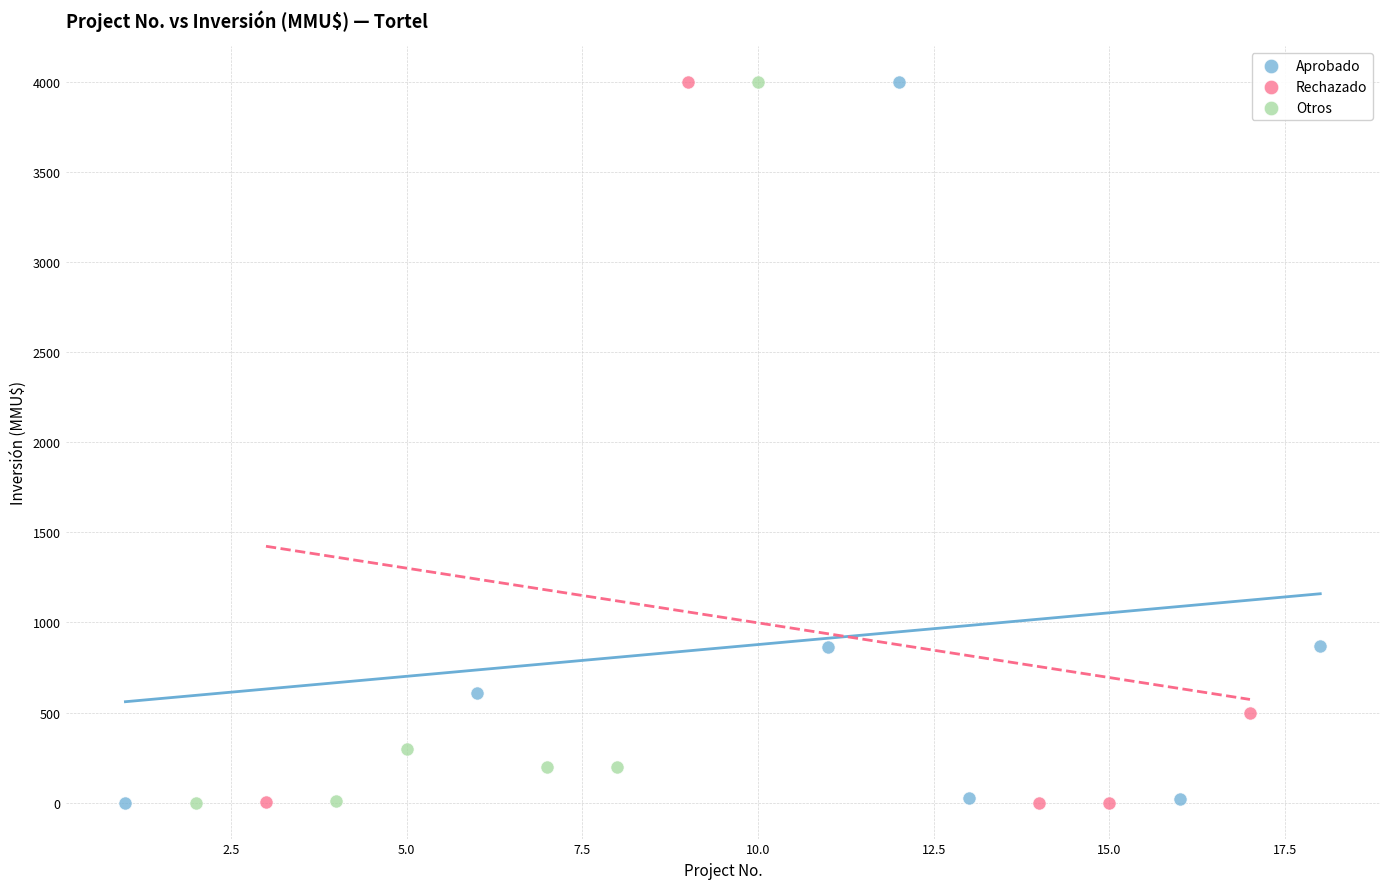

What are all the series names shown in the legend?

Aprobado, Rechazado, Otros